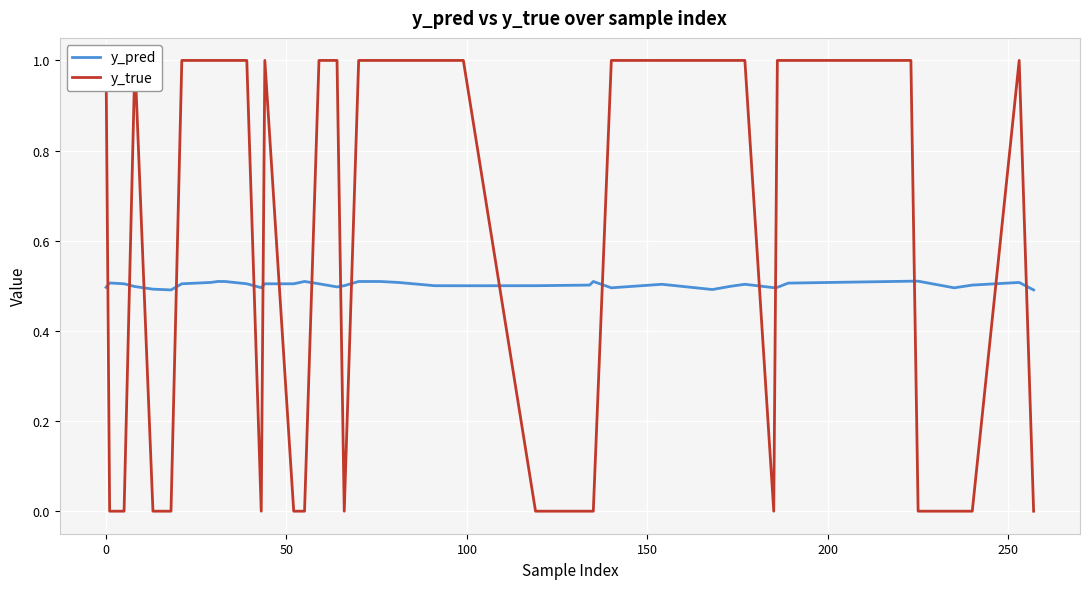

Which series has the largest total across all categories?

y_true